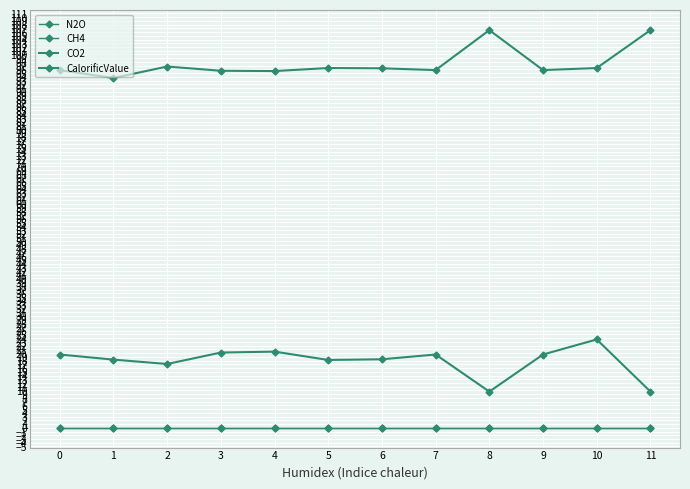

How many distinct data groups are displayed?

4